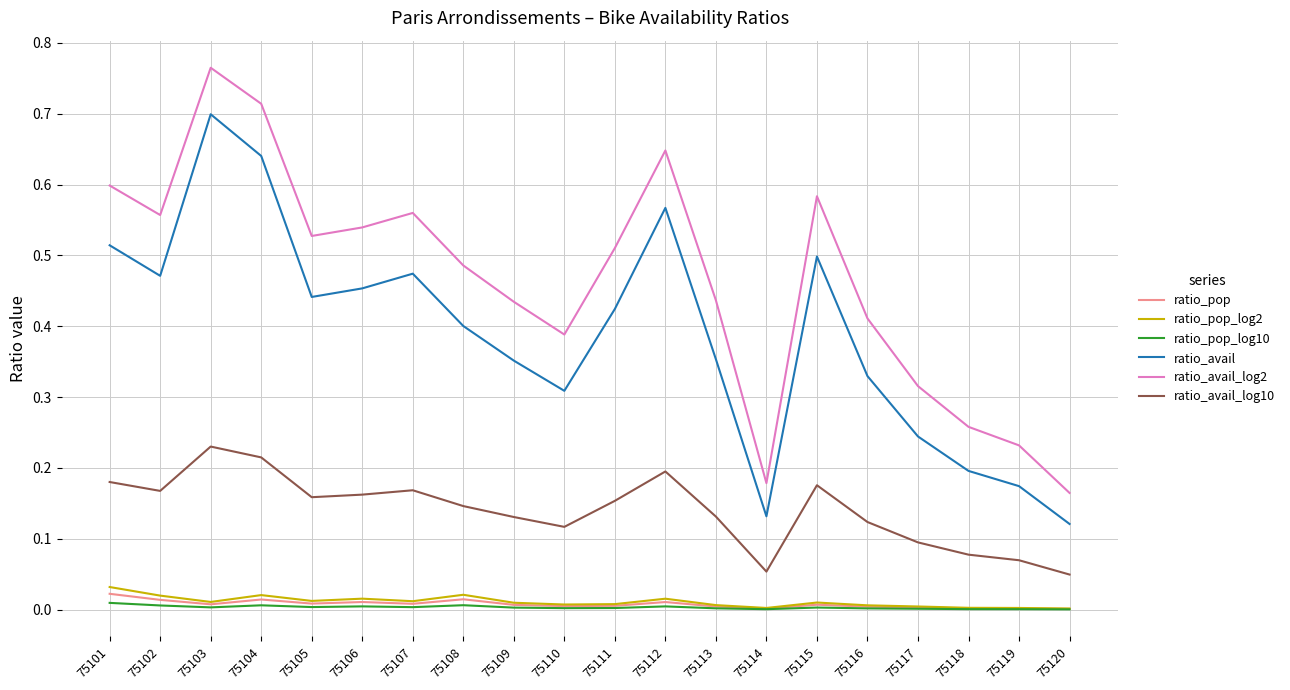

Which category has the highest value across all series?

75103